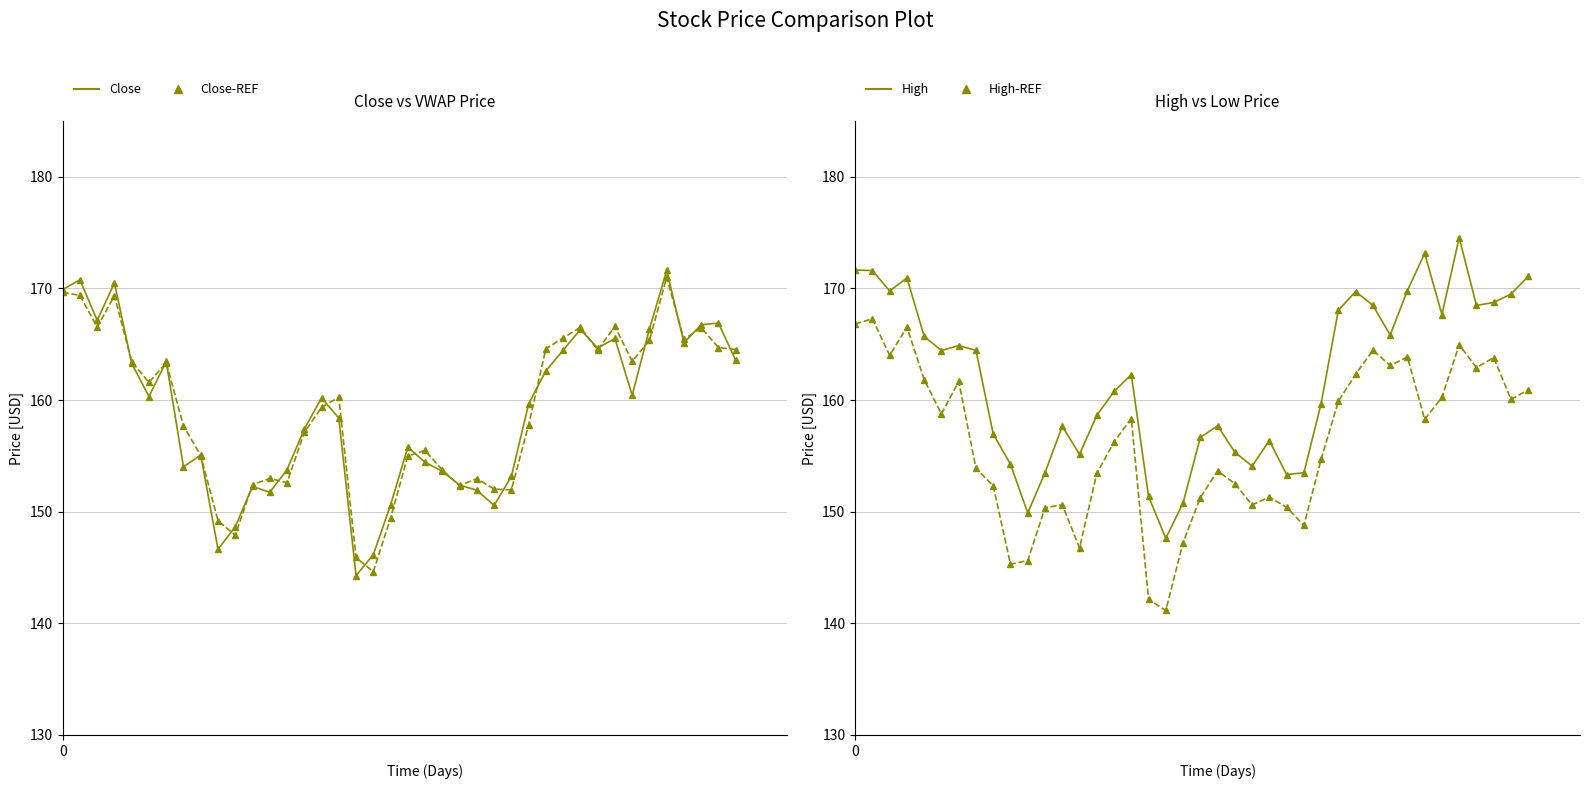

True or false: High and Low intersect in this chart.

False